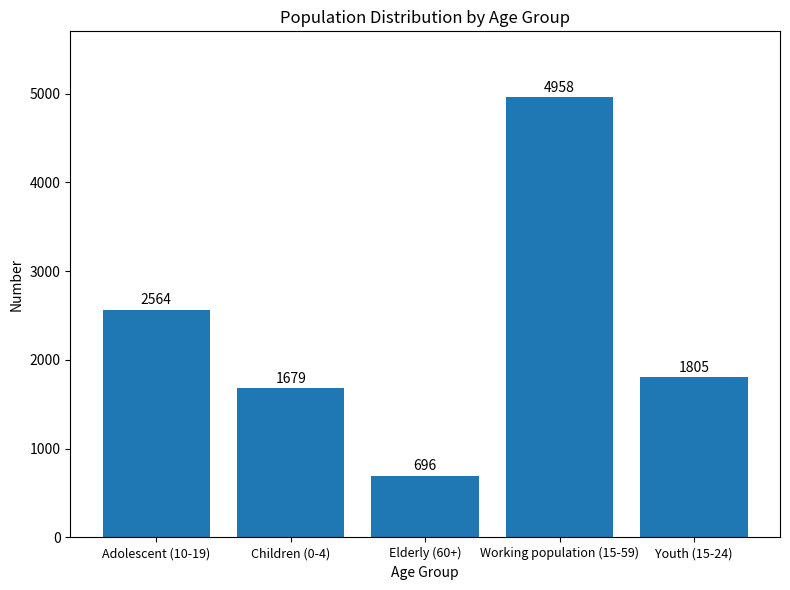

Is it true that the value at Adolescent (10-19) is 1771?

False